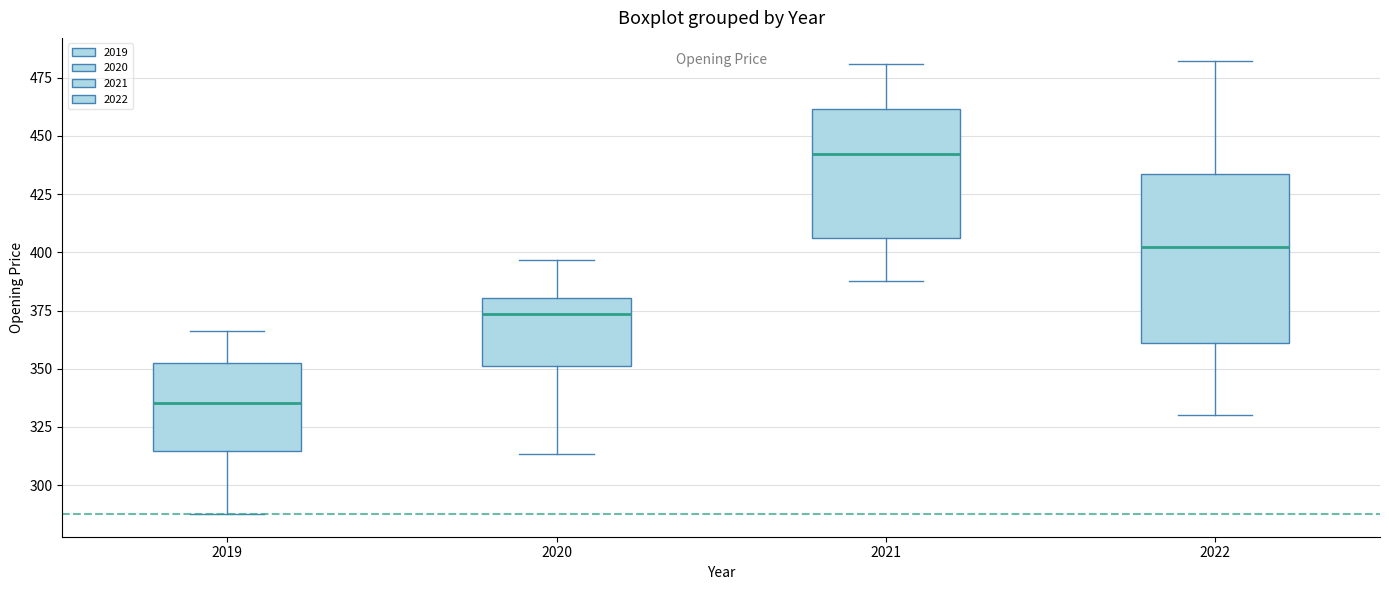

Reading left to right, read every box against the y-axis: the position of its median line, the range the box covers, and the ends of its whiskers. The values are not printed on the chart, so give them approximately, as read against the axis.

2019: median 335, box 315 to 355, whiskers 290 to 365
2020: median 375, box 350 to 380, whiskers 315 to 395
2021: median 440, box 405 to 460, whiskers 390 to 480
2022: median 405, box 360 to 435, whiskers 330 to 480